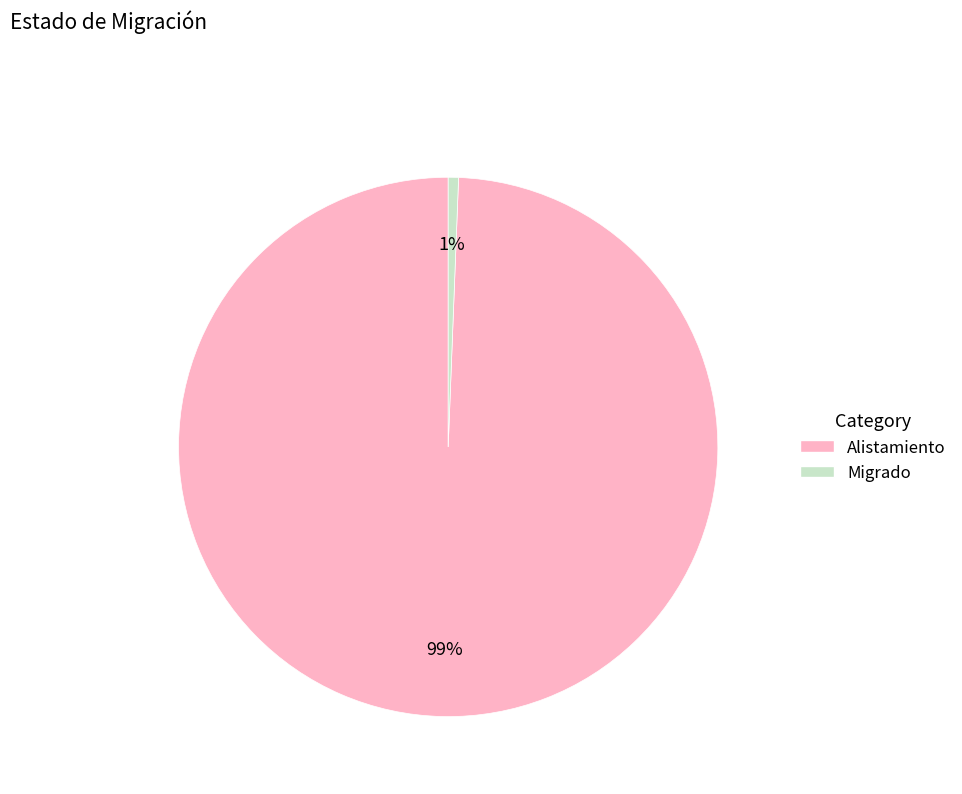

Is Migrado the majority of the pie?

No